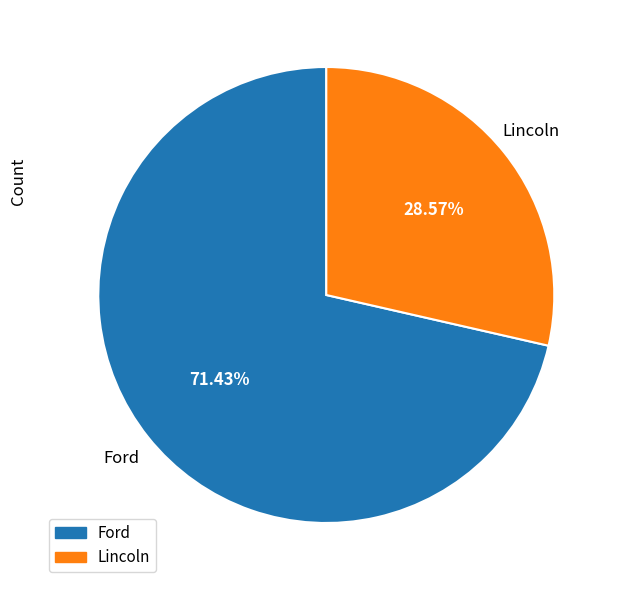

Is there a majority slice in this chart?

Yes